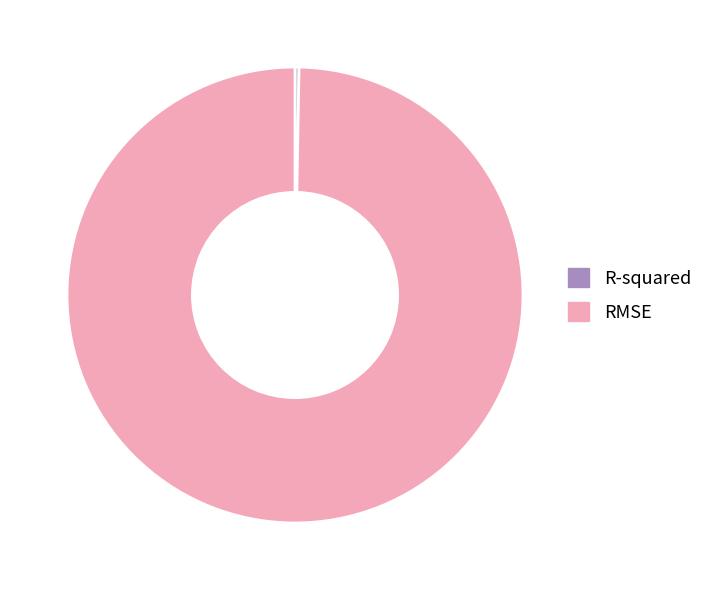

What is the largest slice in the pie chart?

RMSE